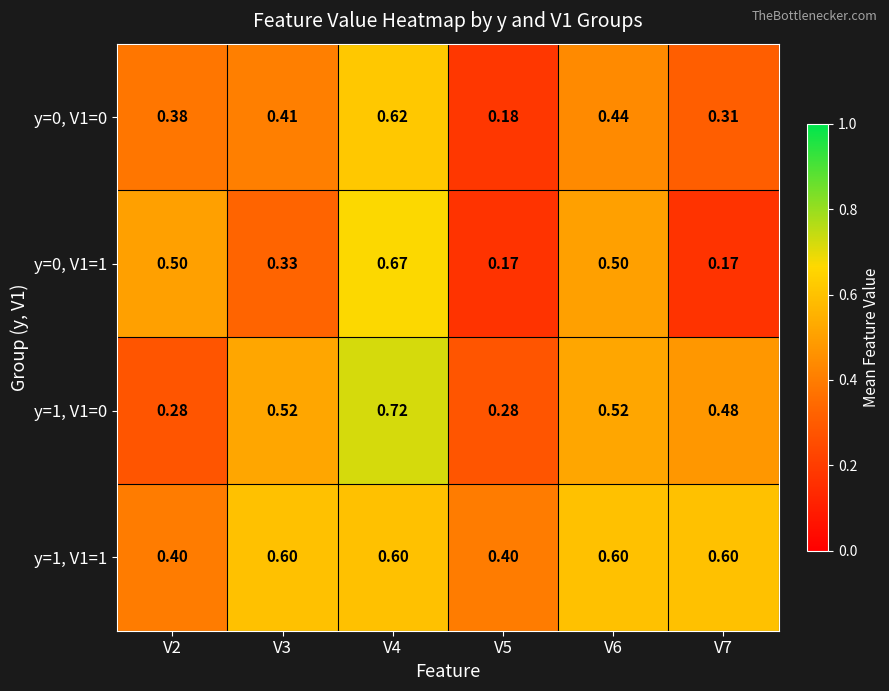

Rank the series at V6 from lowest to highest value.

y=0, V1=0, y=0, V1=1, y=1, V1=0, y=1, V1=1